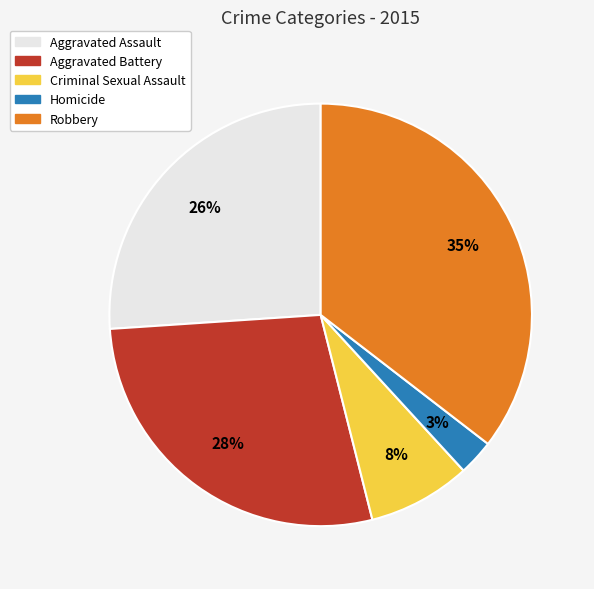

How many segments does this pie chart have?

5